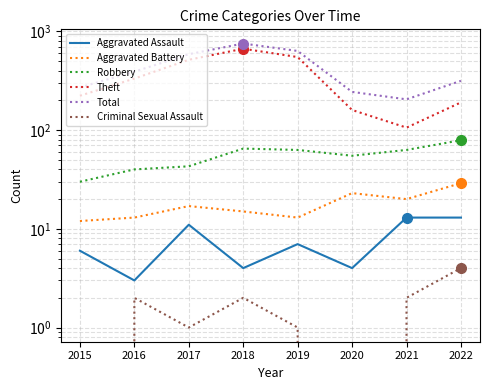

What are all the series names shown in the legend?

Aggravated Assault, Aggravated Battery, Robbery, Theft, Total, Criminal Sexual Assault